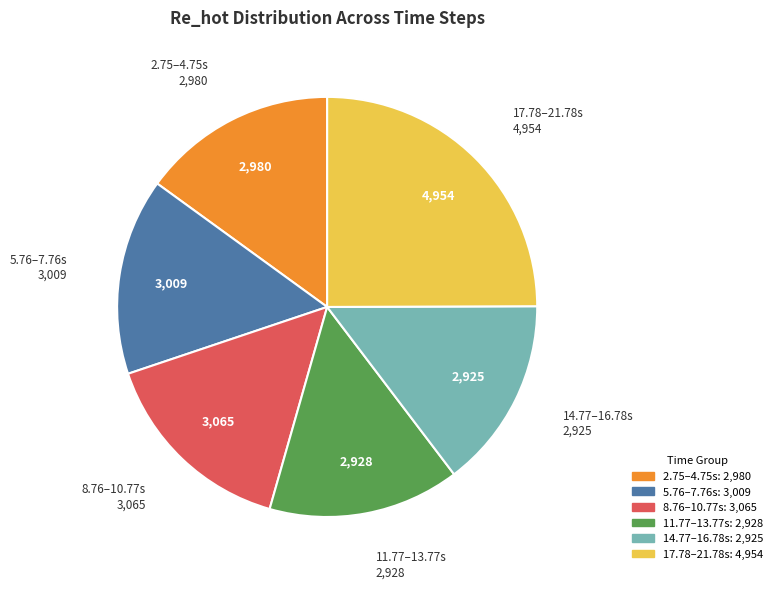

Is there a majority slice in this chart?

No